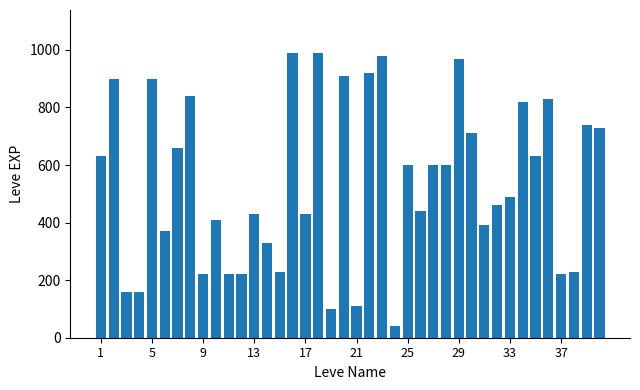

What is the average value?

540